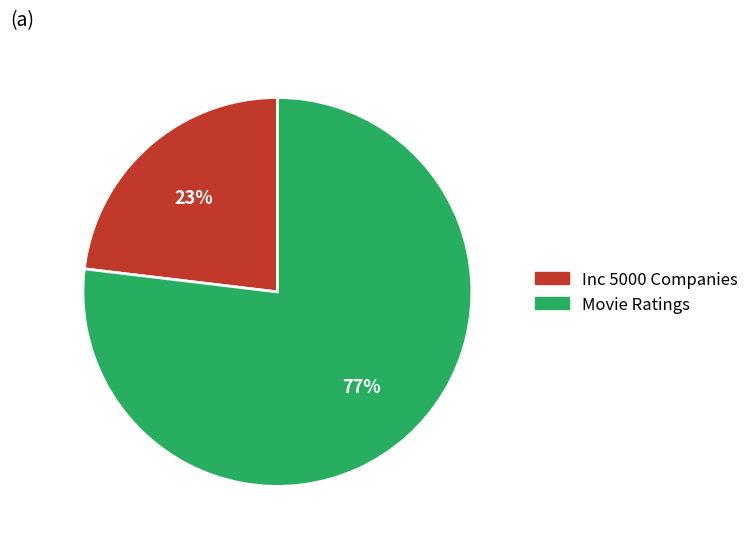

Combined, do Inc 5000 Companies and Movie Ratings account for over 50%?

Yes